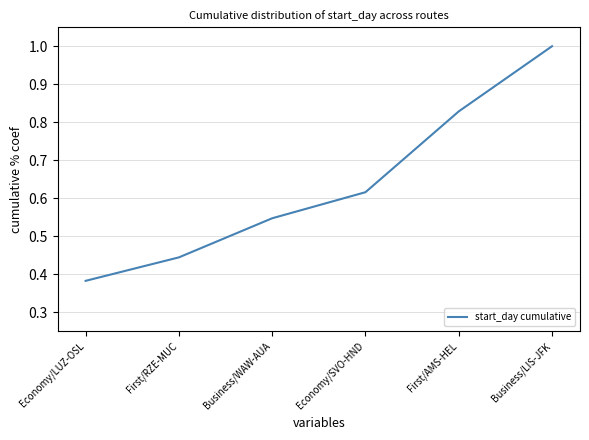

What is the greatest value displayed?

1.0